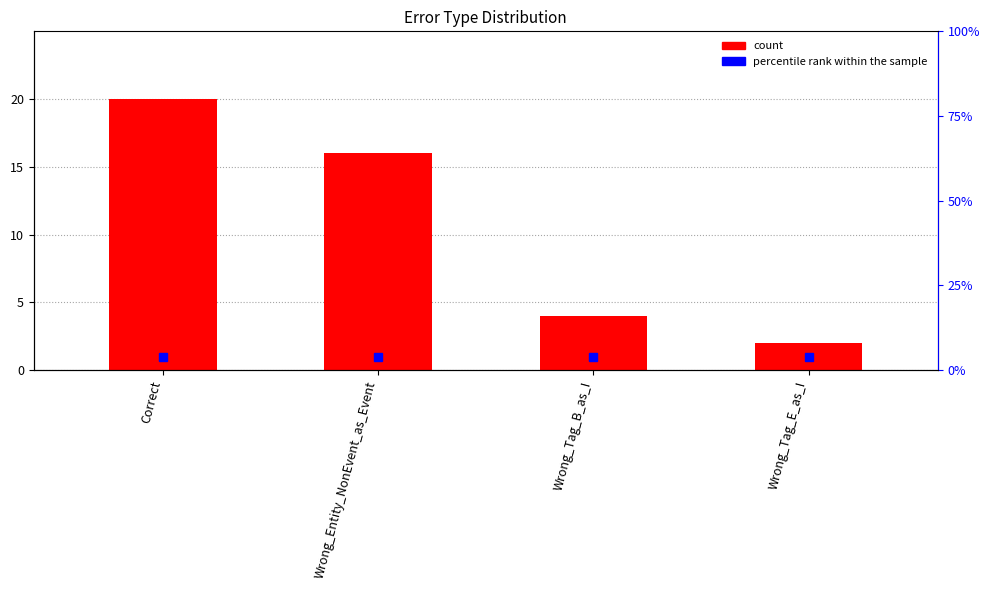

Where does the data first go above 16?

Correct